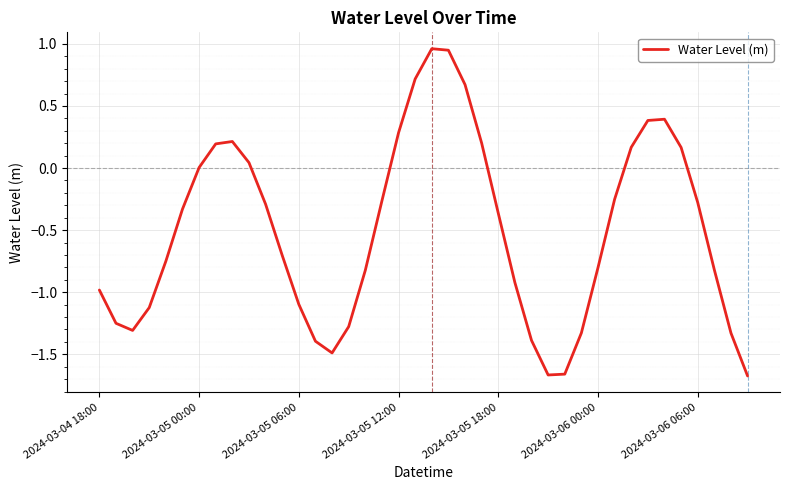

What is the difference between the maximum and minimum values?

2.6